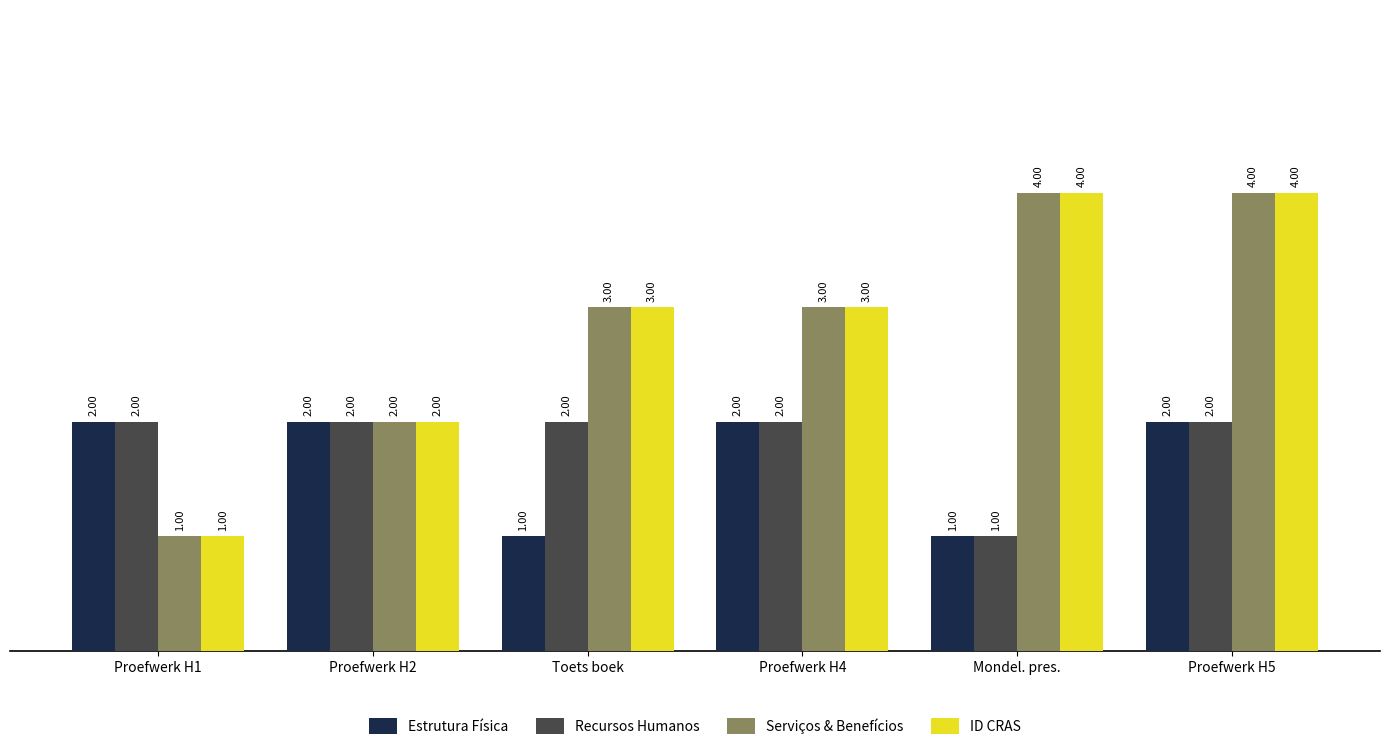

At which category is the sum across all series the highest?

Proefwerk H5